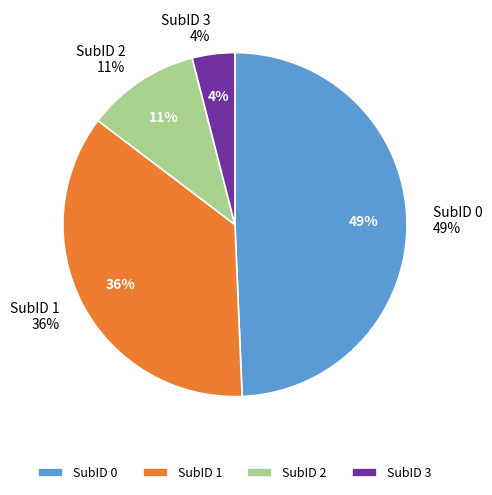

Does any single category account for the majority?

No